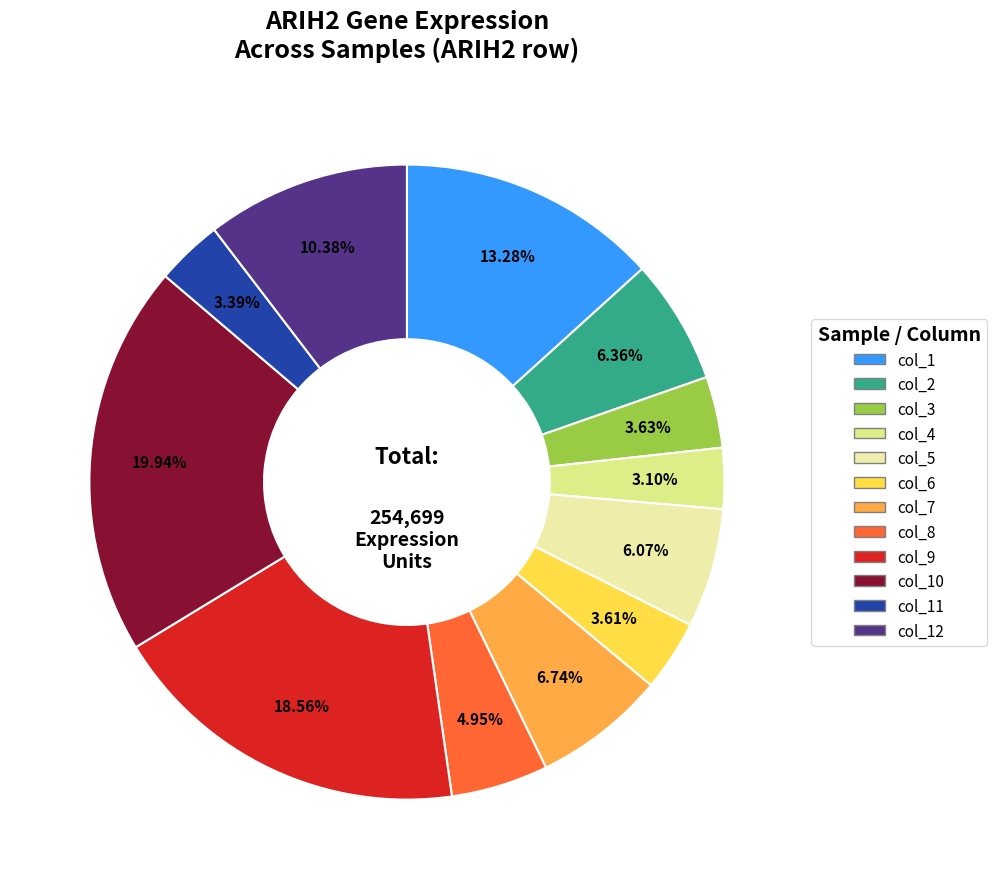

What percentage is the col_6 slice, to the nearest percent?

4%